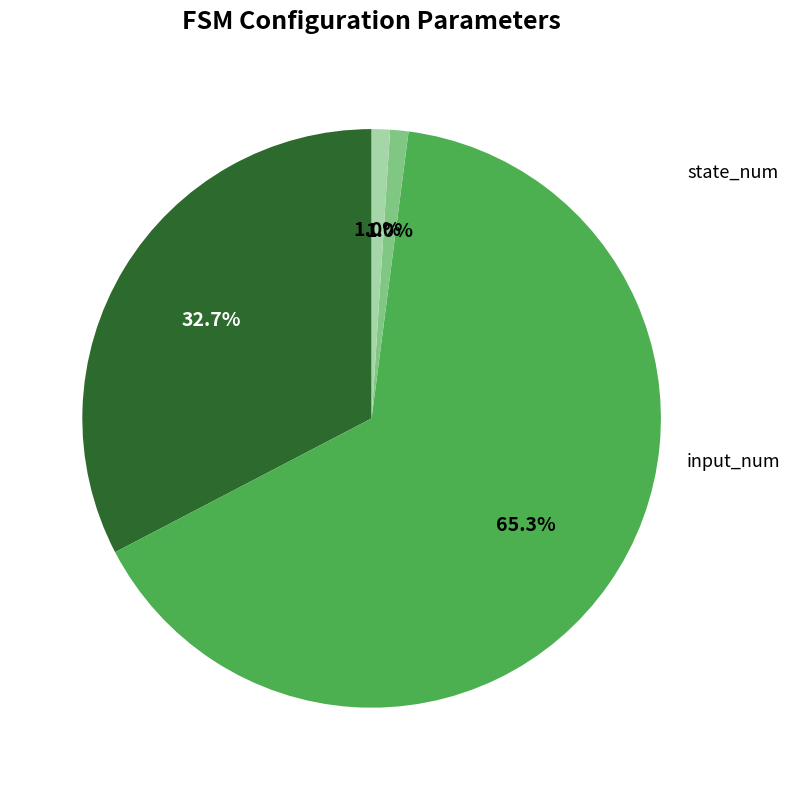

Is there a majority slice in this chart?

Yes